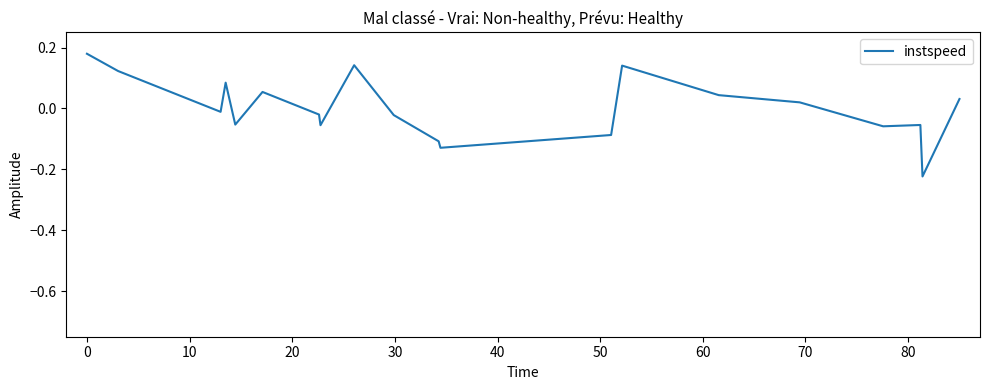

What is the difference between the maximum and minimum values?

0.4